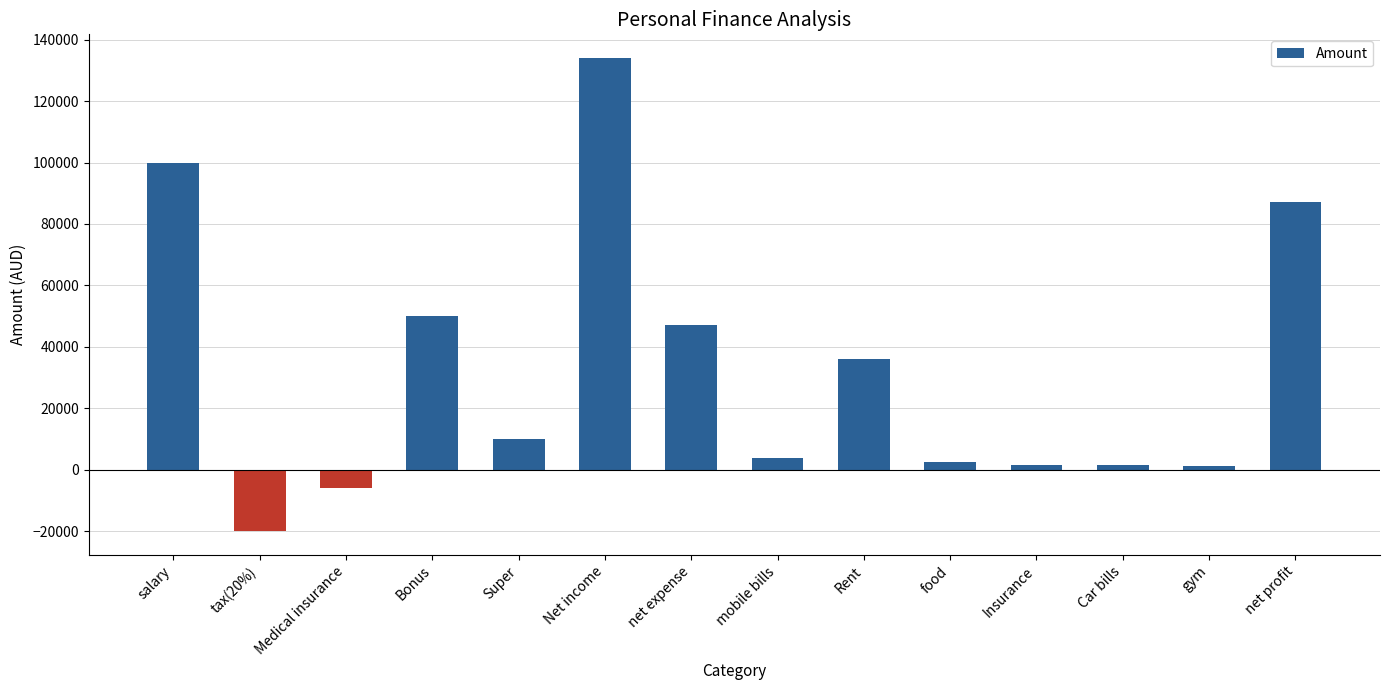

What is the sum of all values?

449000